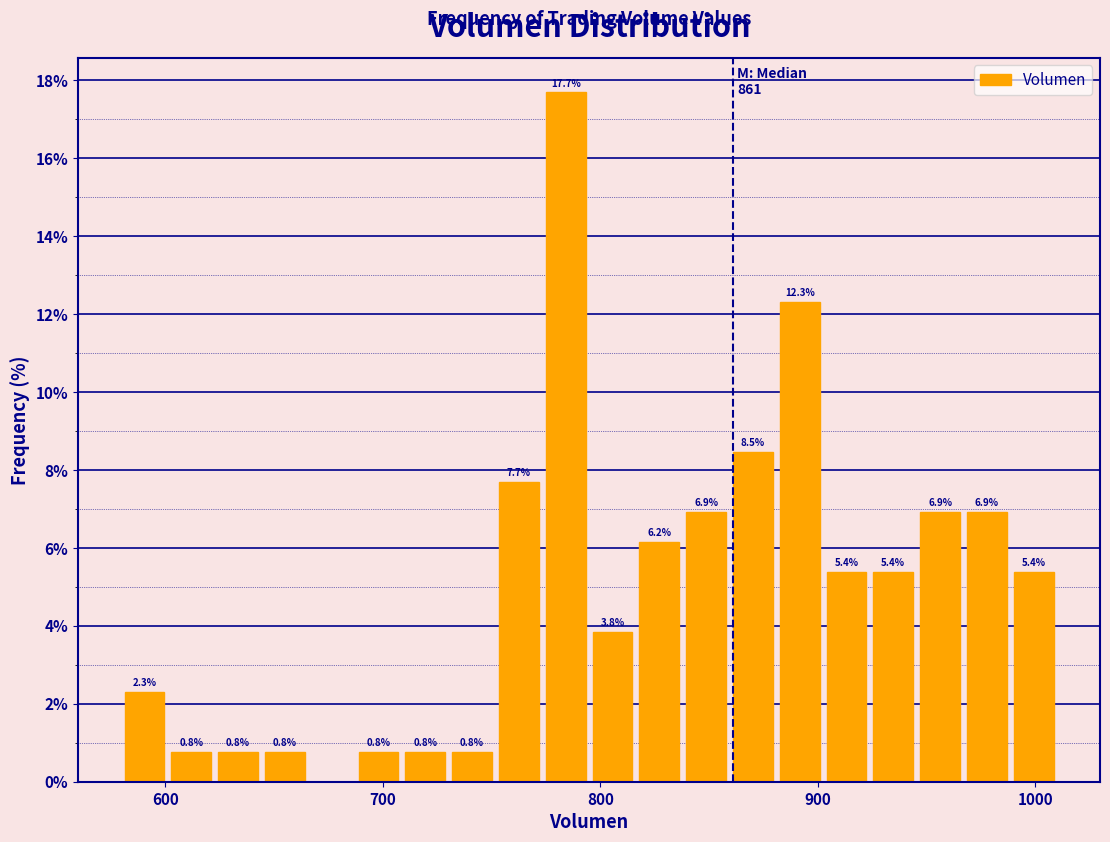

Read against the x-axis, roughly where is the centre of the tallest bar?

780